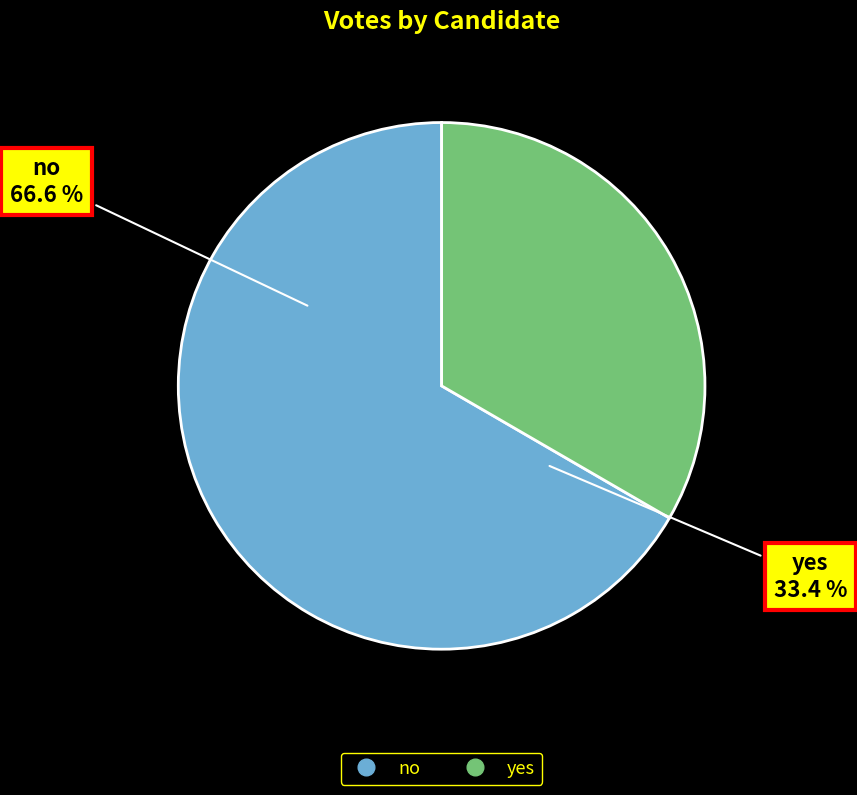

Rank the categories by value from highest to lowest.

no, yes